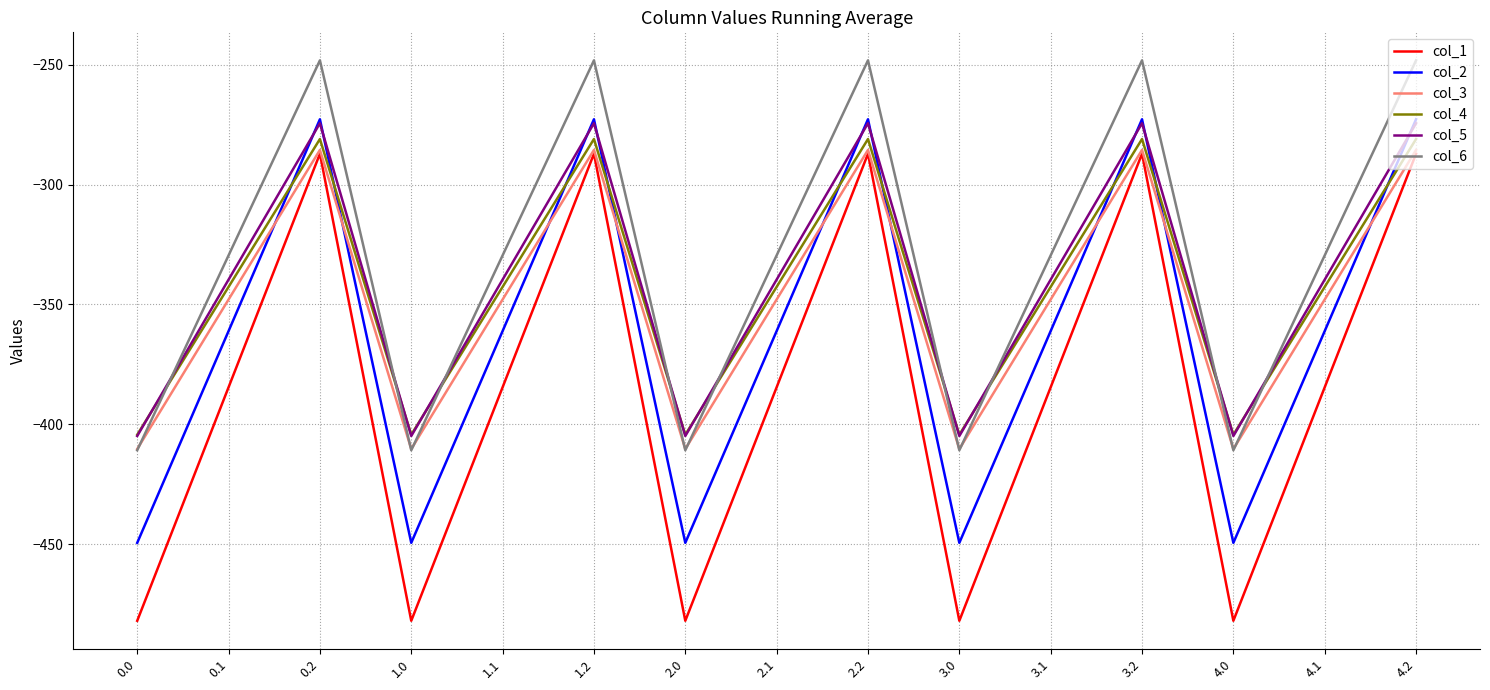

How many lines are shown in the chart?

6